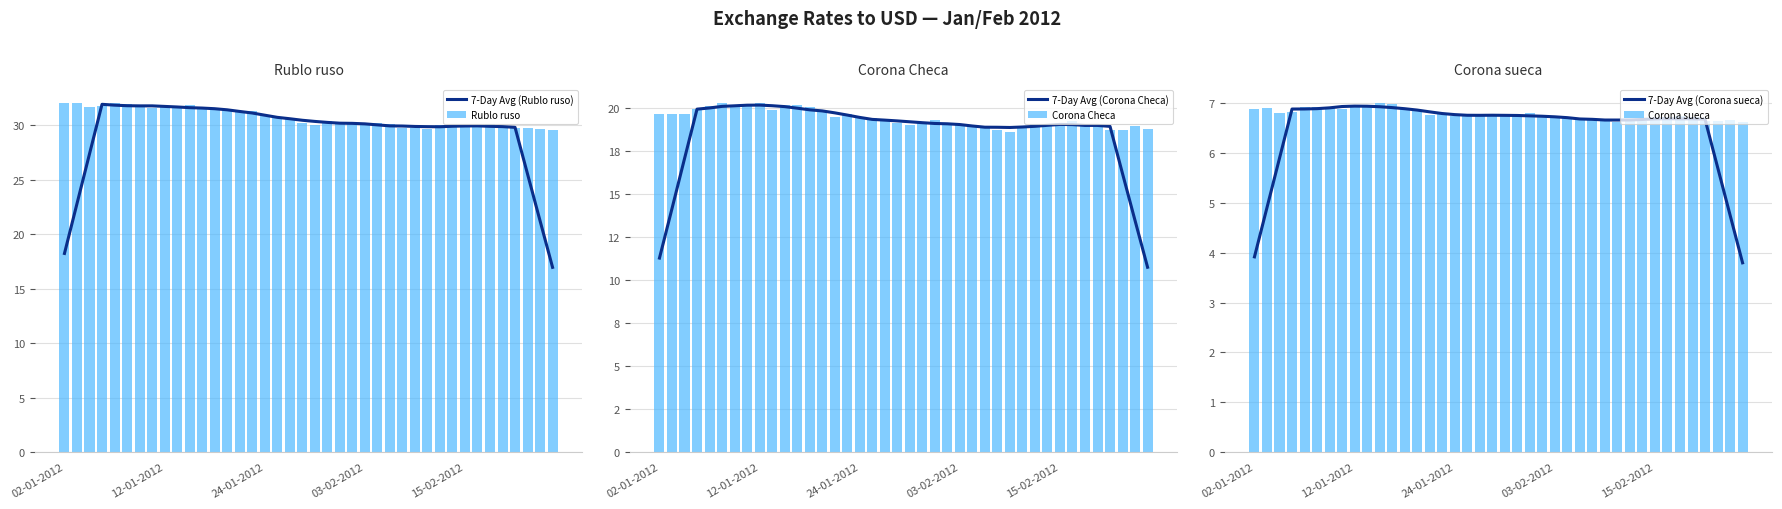

Which series has the largest total across all categories?

Rublo ruso